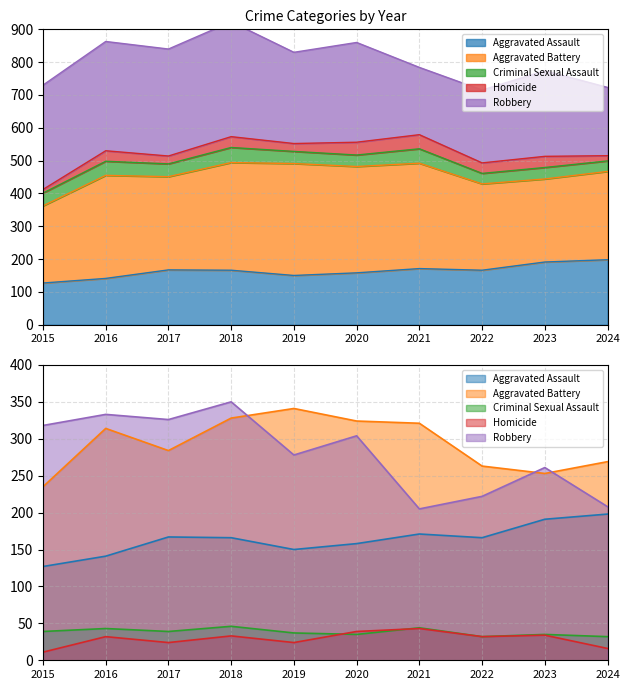

Rank the categories by Robbery value from highest to lowest.

2018, 2016, 2017, 2015, 2020, 2019, 2023, 2022, 2024, 2021